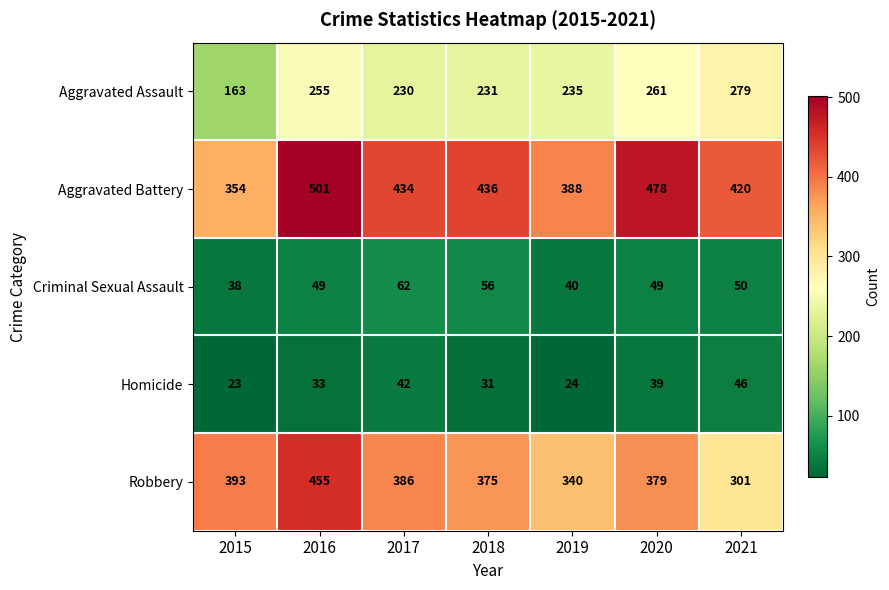

Between 2018 and 2019, which series saw the biggest shift?

Aggravated Battery